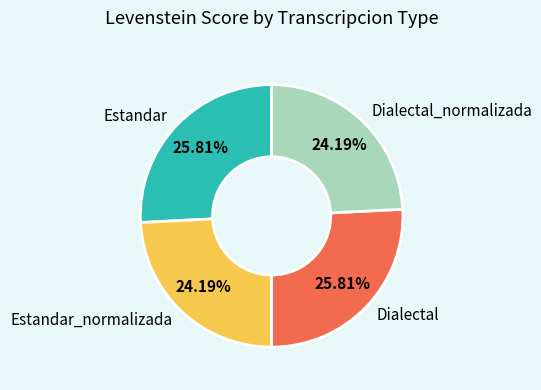

Is there a majority slice in this chart?

No